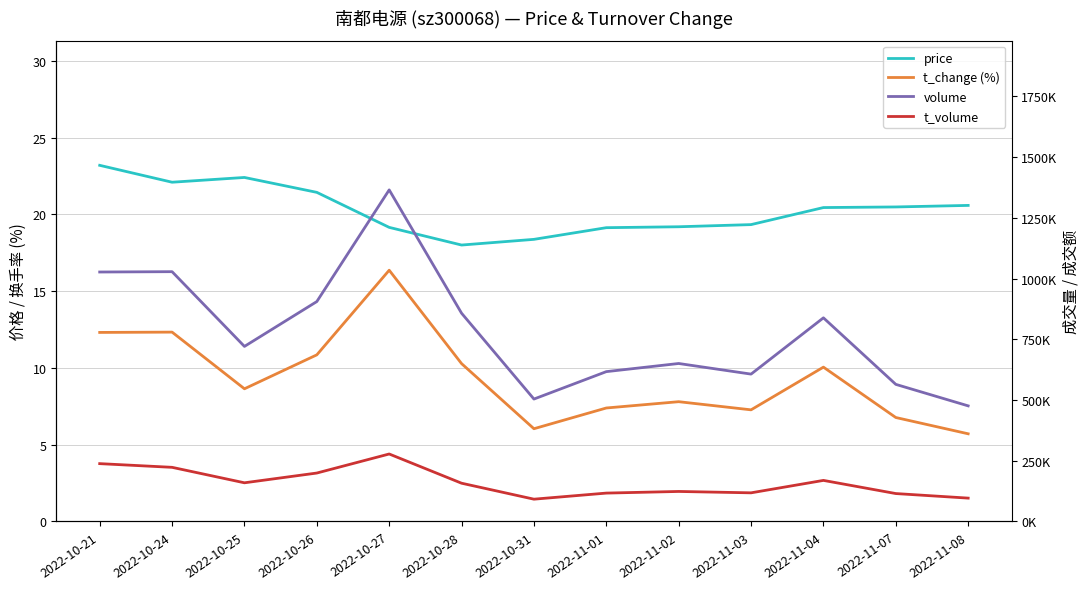

Which category has the highest value in the price series?

2022-10-21